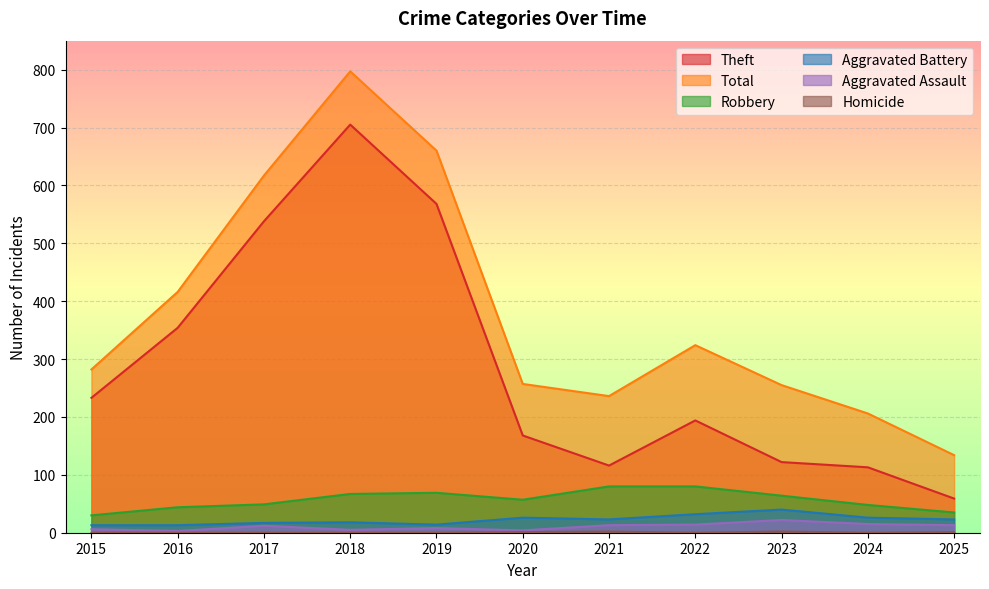

At which category does the chart reach its minimum across all series?

2015